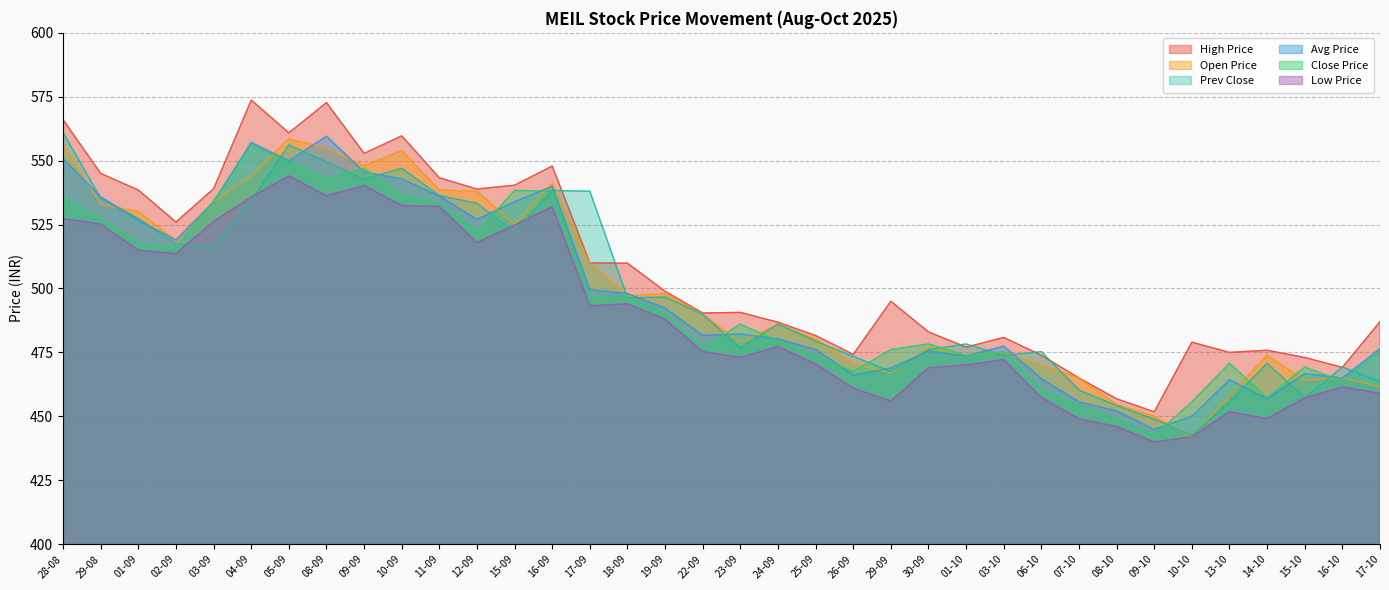

What is the greatest value displayed?

573.7